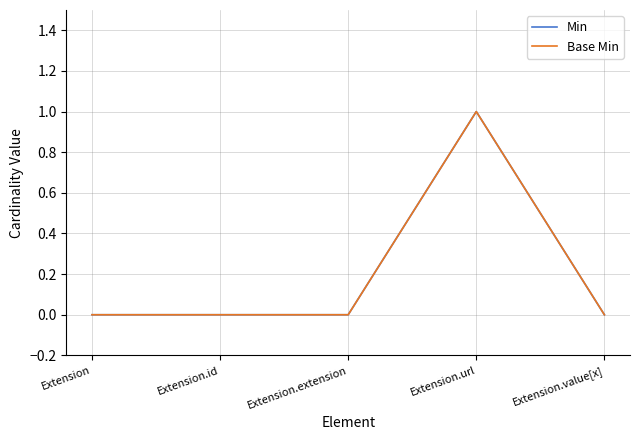

True or false: Base Min and Min cross at least once.

False